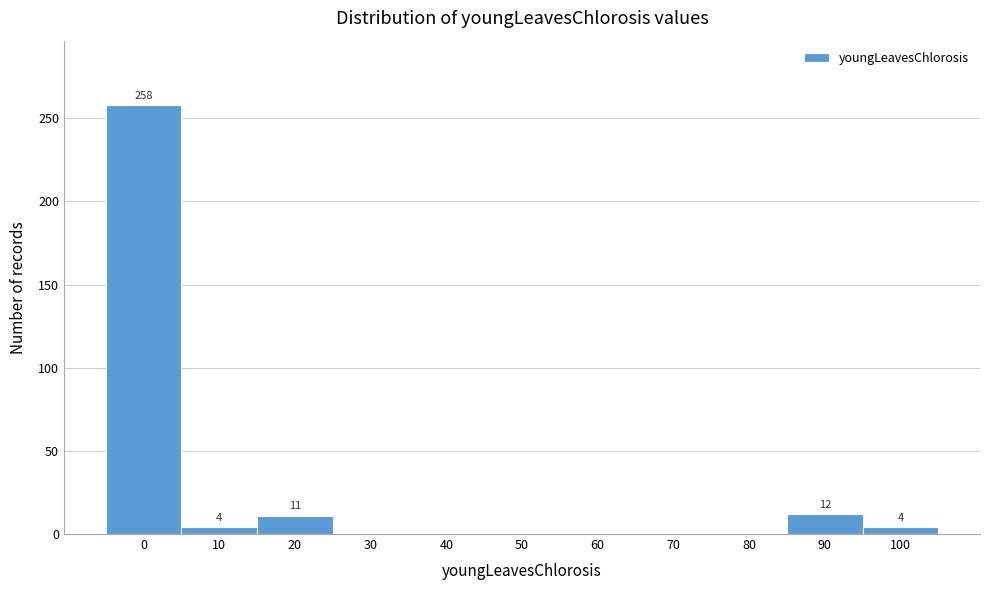

Between 20 and 80, which is larger?

20